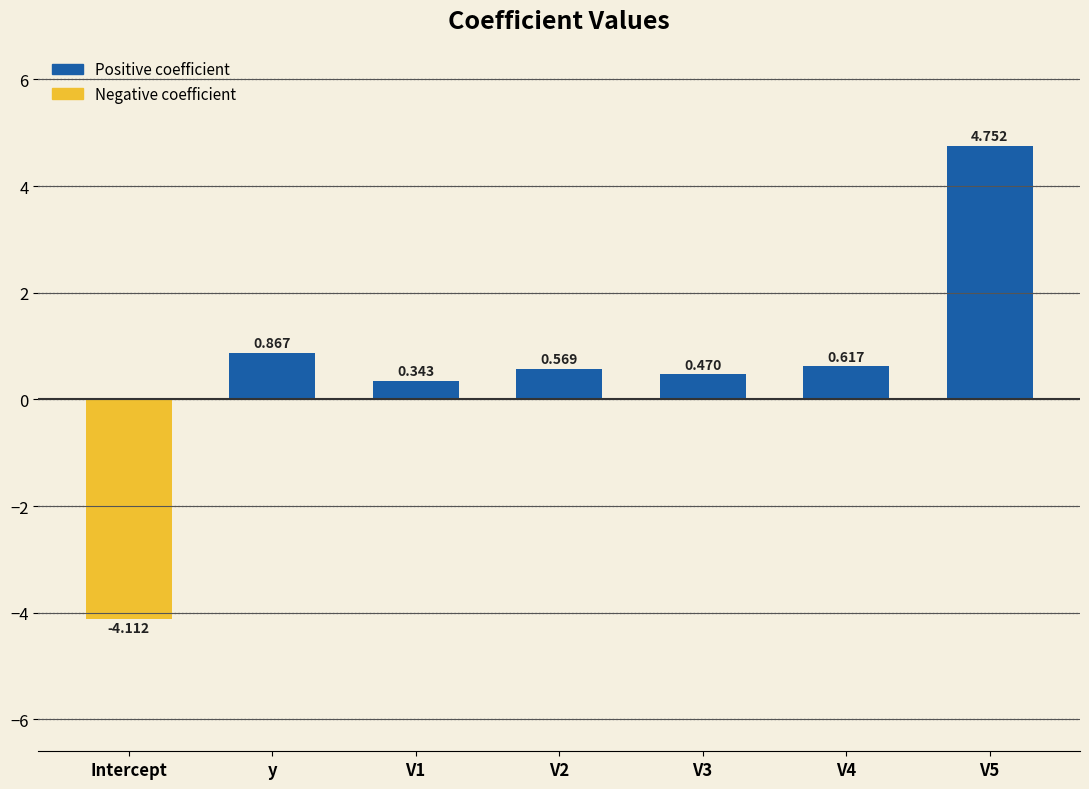

Which has a higher value, y or V4?

y